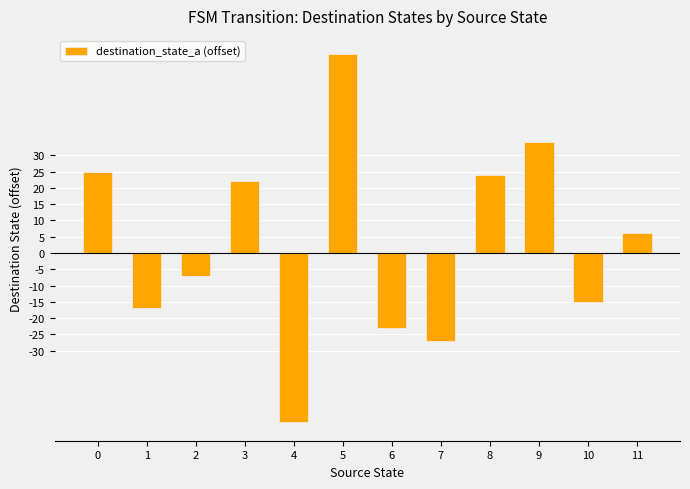

List the labels in order of value, smallest first.

4, 7, 6, 1, 10, 2, 11, 3, 8, 0, 9, 5